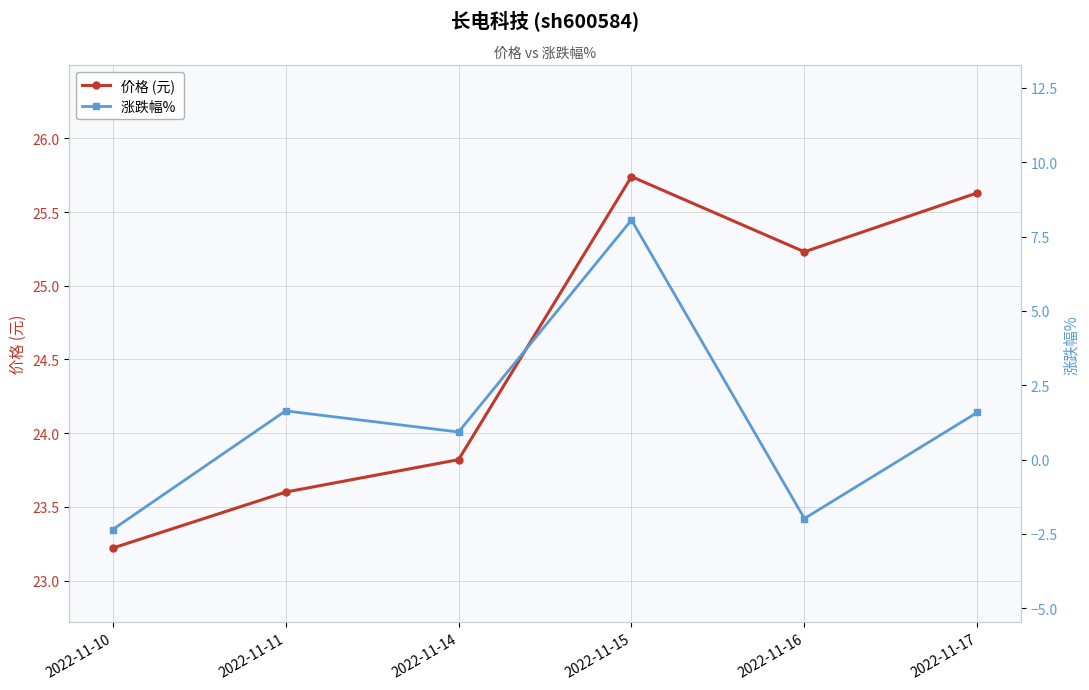

Read the 价格 (元) value at 2022-11-14.

23.8